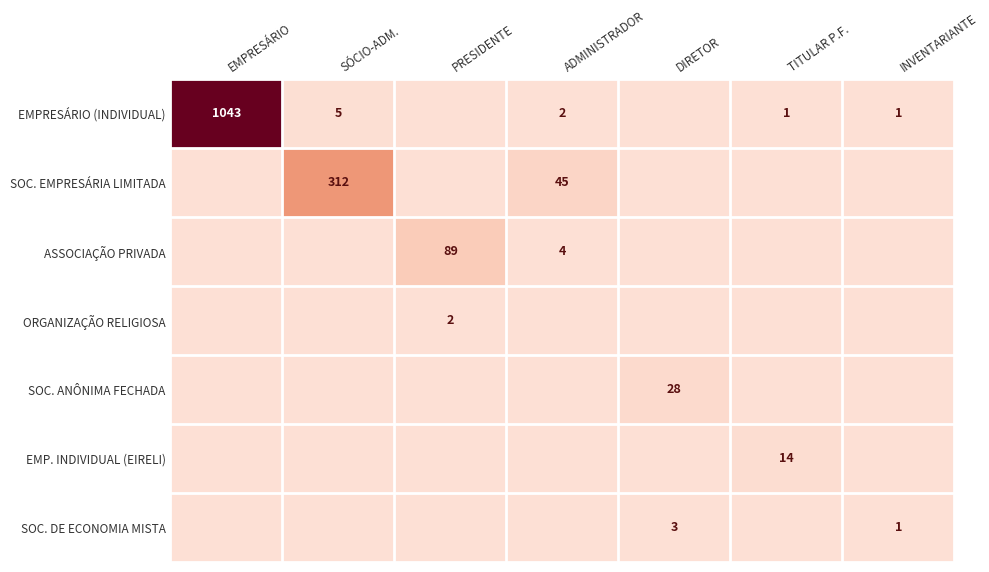

What is the spread (max minus min) of values at PRESIDENTE?

89